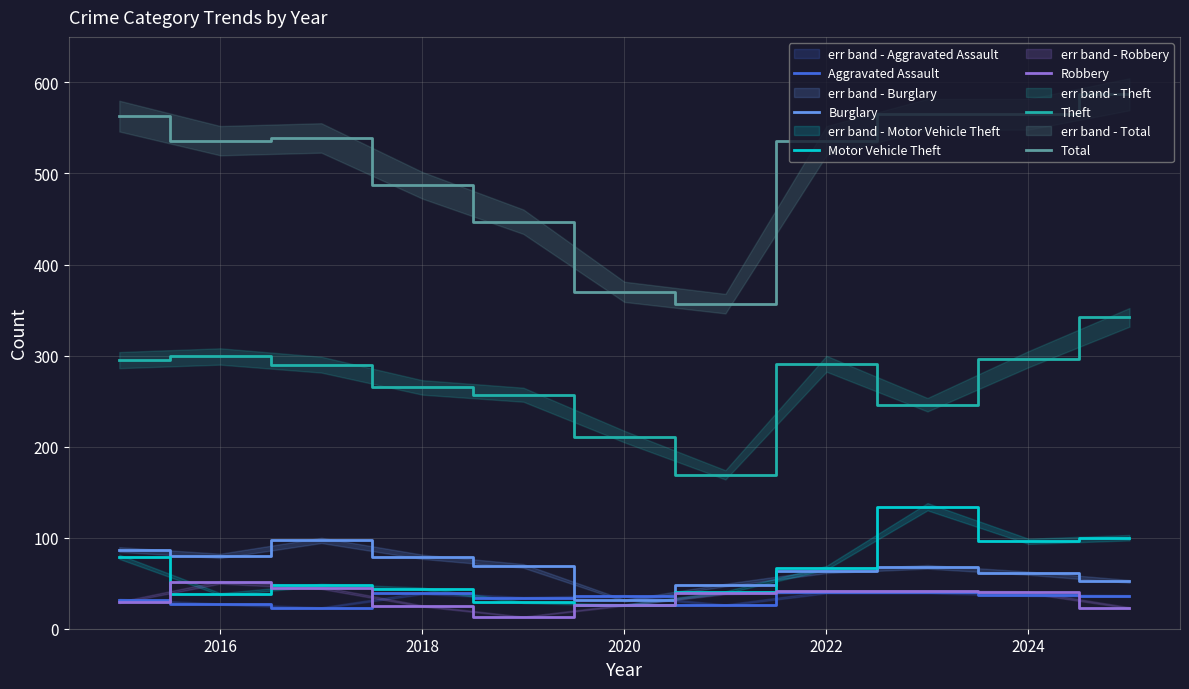

True or false: Aggravated Assault has a value of 68 at 2022.

False